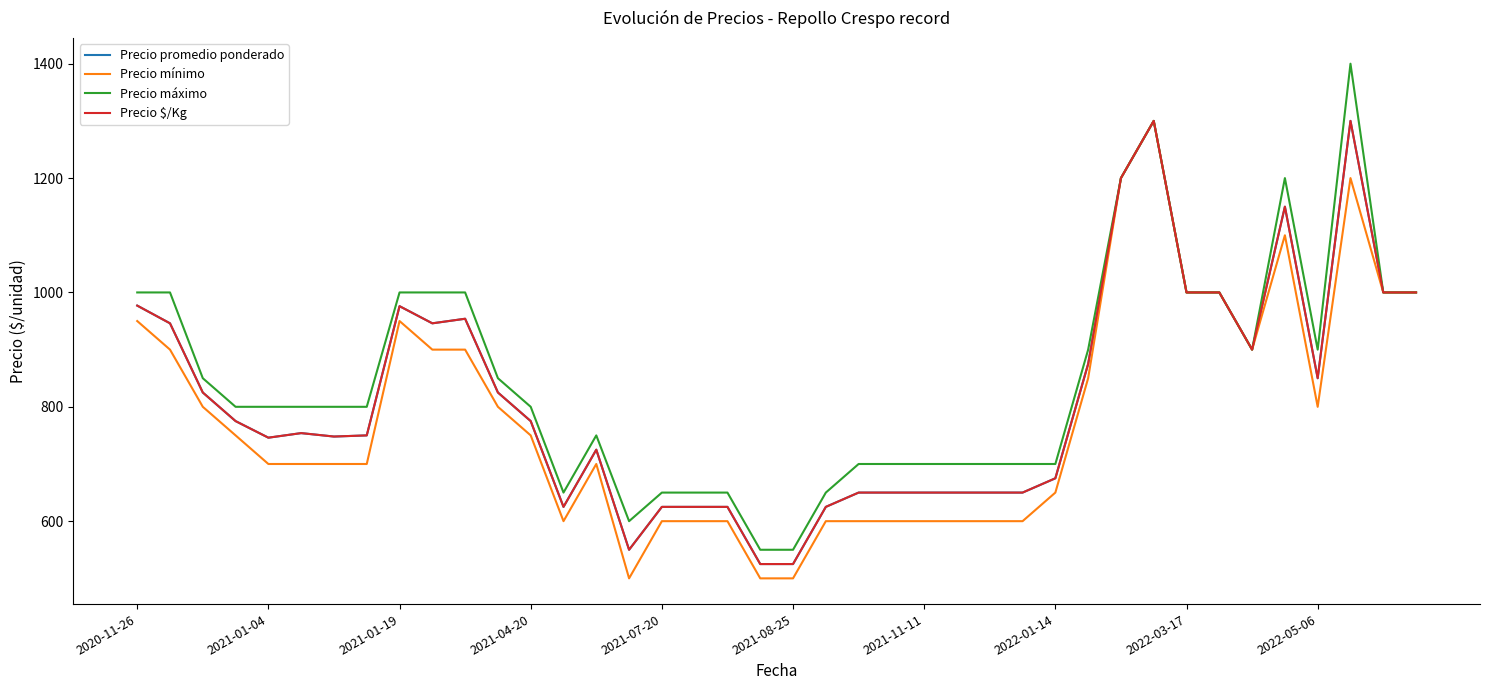

In Precio $/Kg, how many points are higher than both neighbors (excluding endpoints)?

7